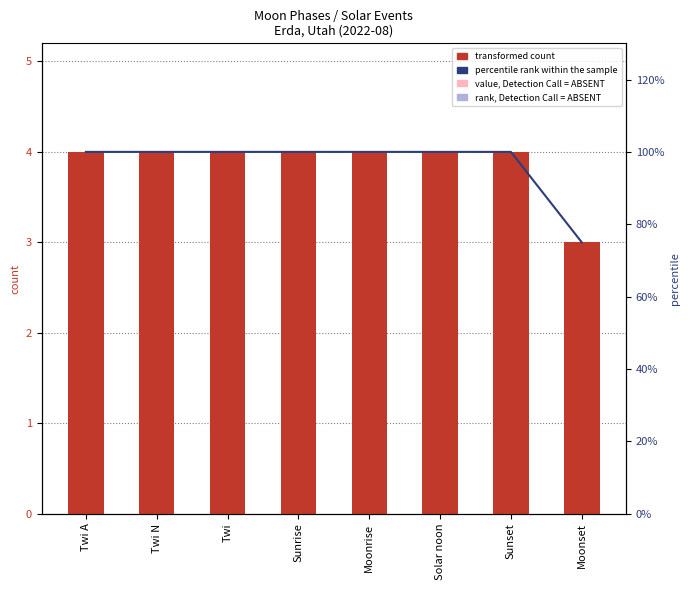

What is the sum of the percentile rank within the sample values at Twi A and Sunrise?

200